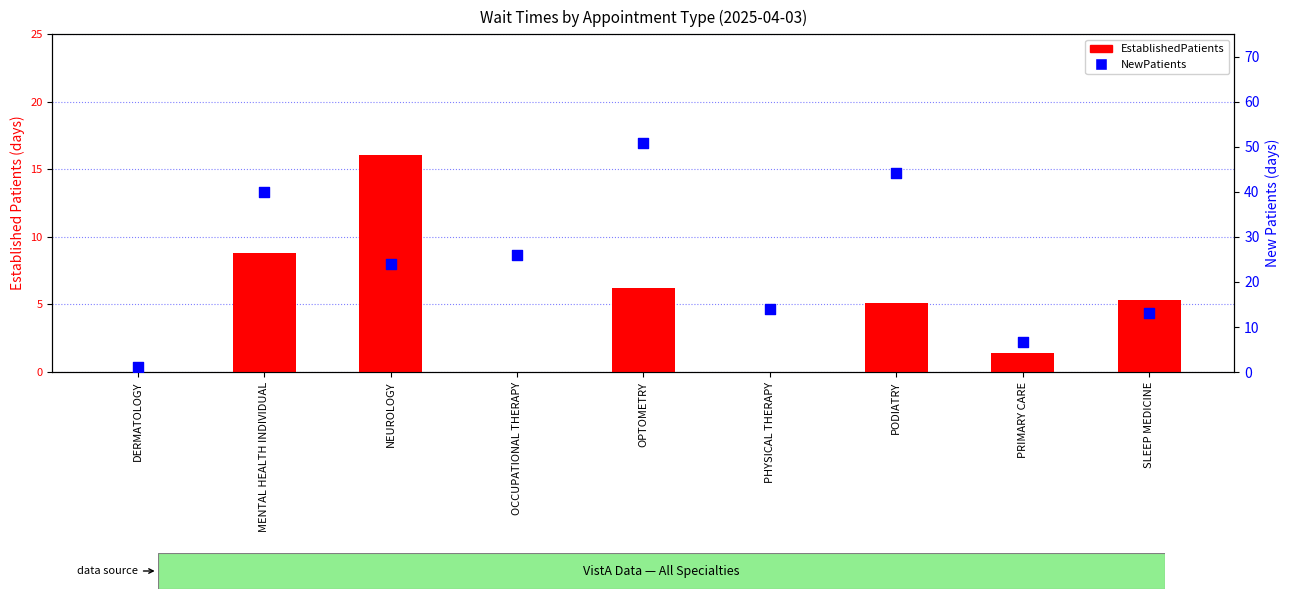

What are all the series names shown in the legend?

EstablishedPatients, NewPatients